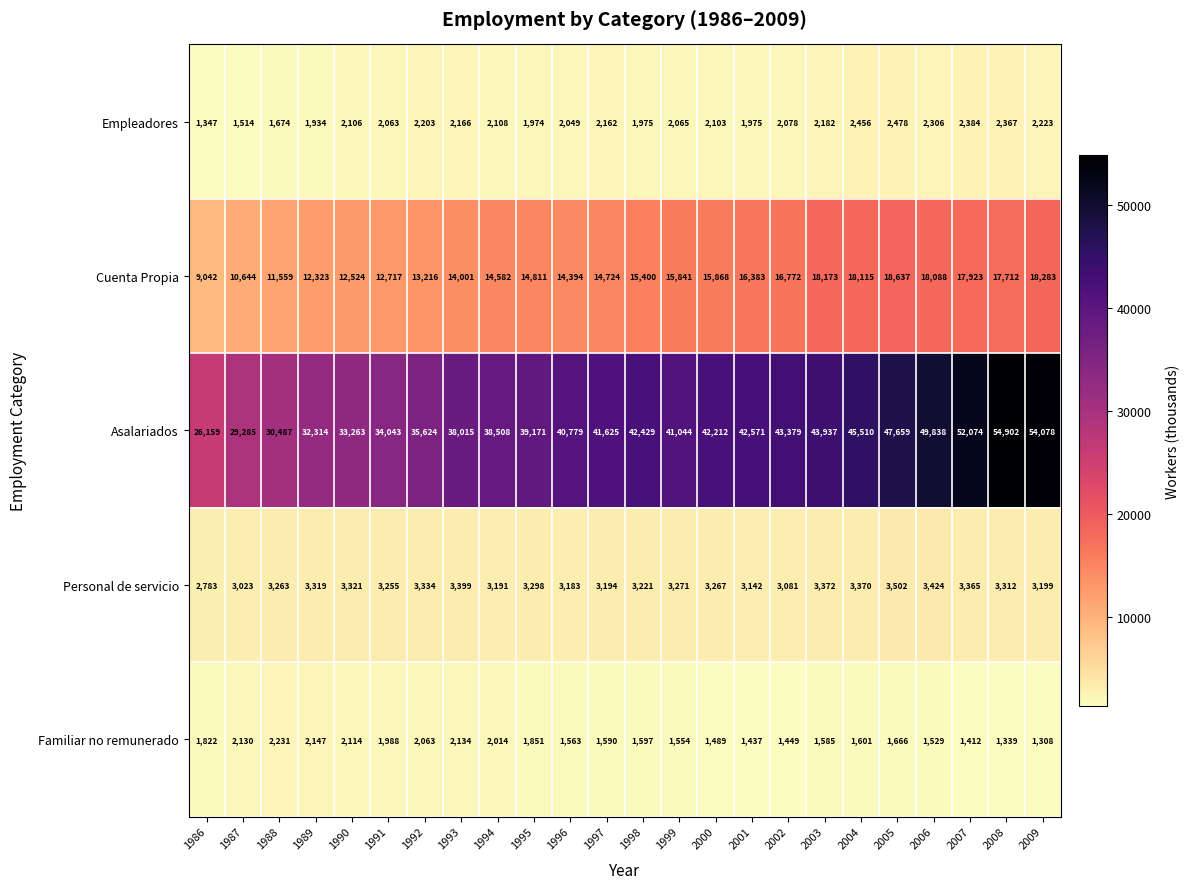

At which label is Cuenta Propia closest to 13839?

1993